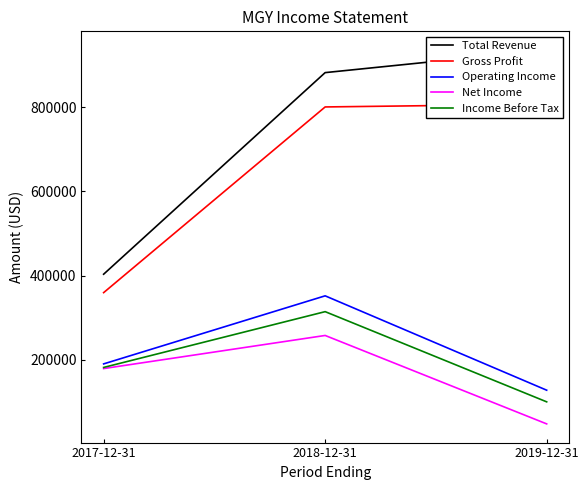

What is the value of the Income Before Tax point at the 3rd from the left?

99800